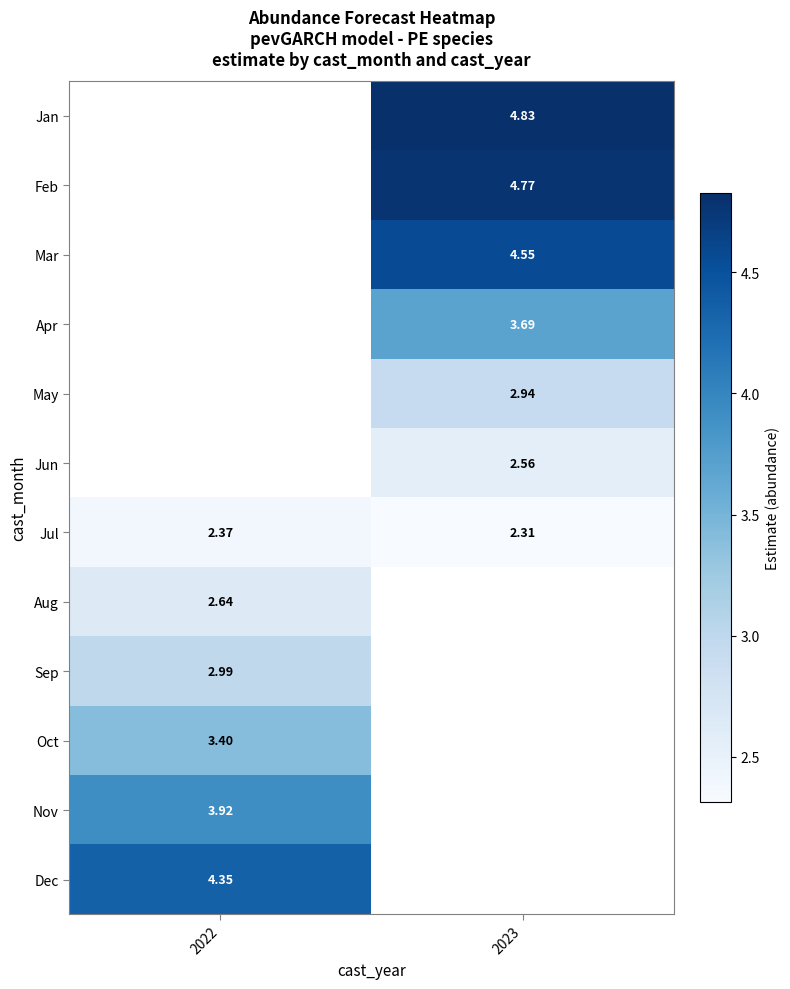

Count the number of categories in the chart.

2